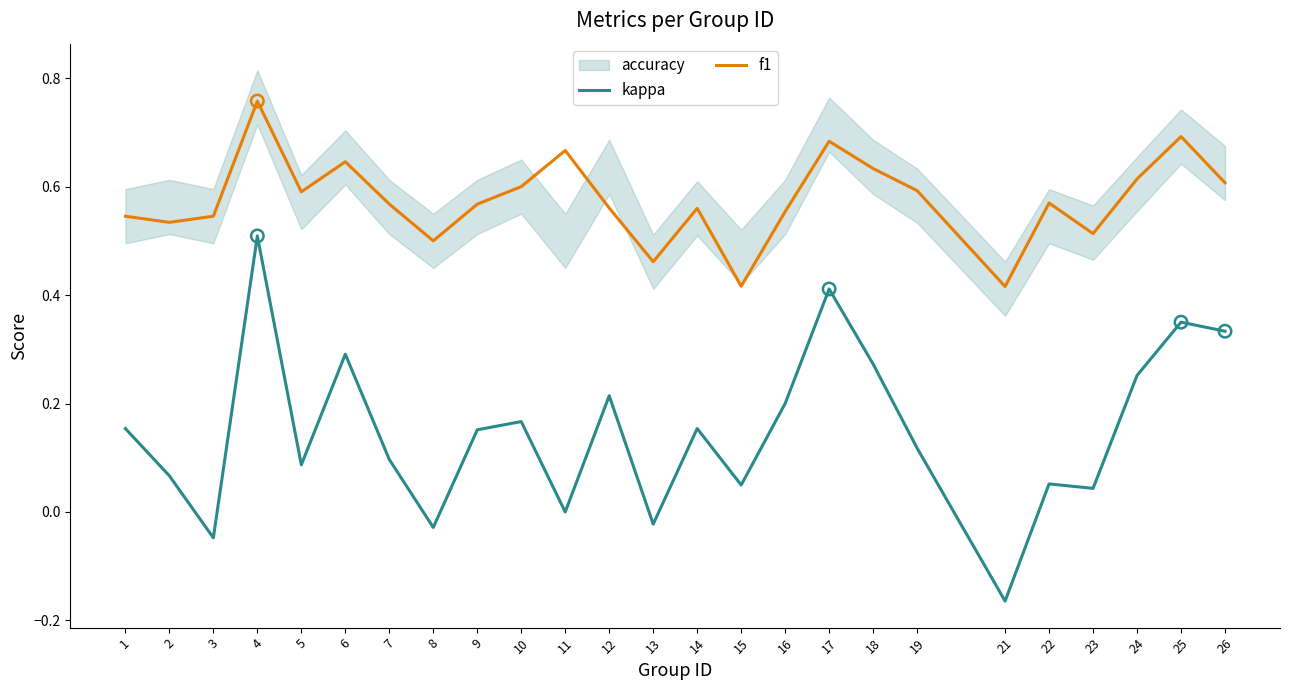

Which series reaches the minimum Y coordinate?

kappa